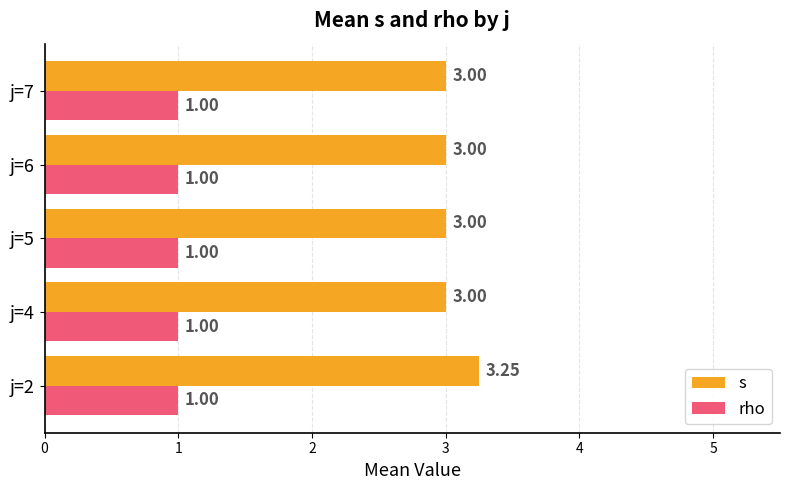

What is the difference between the highest and lowest values at j=4?

2.0